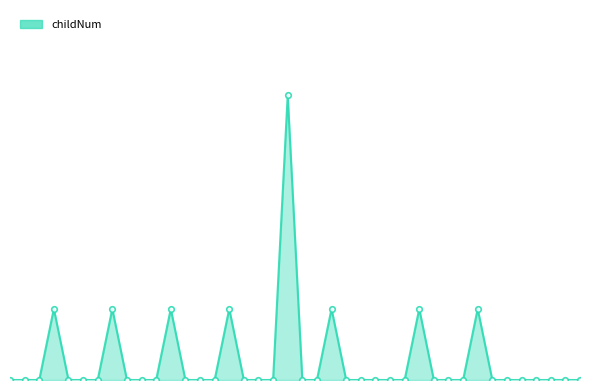

Which category has the lowest value across all series?

391434